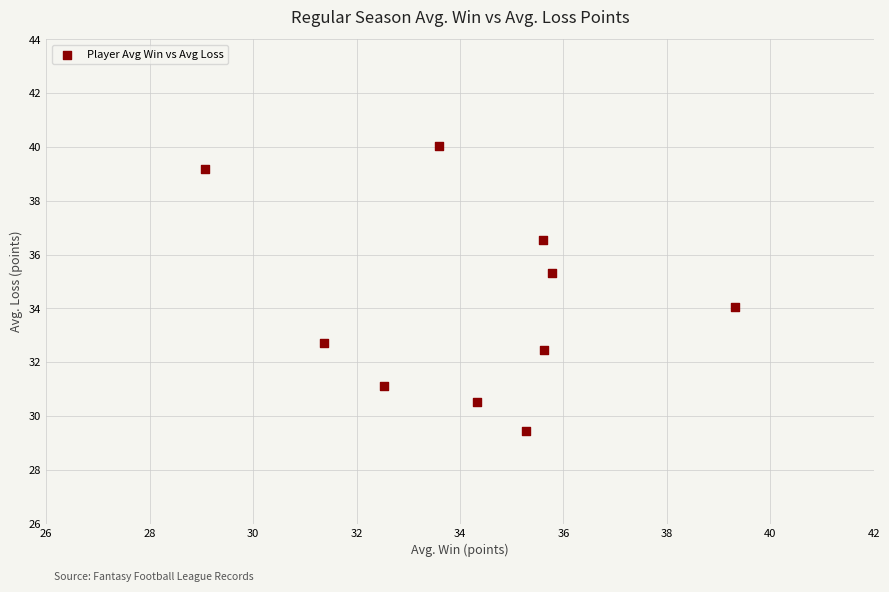

What is the range of X values (max minus min)?

10.2